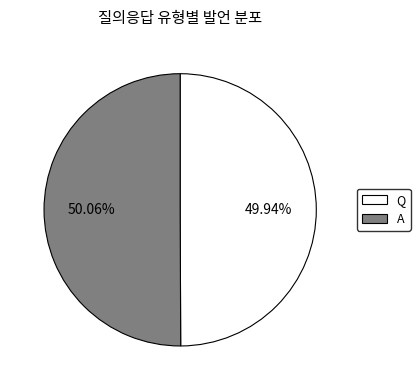

The Q slice represents 50% of the pie. True or false?

True